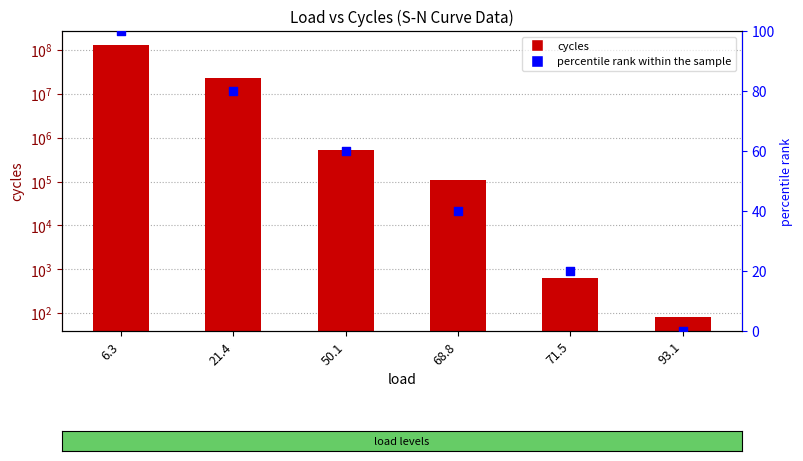

Is the value of cycles at 21.4 greater than the value of percentile rank within the sample at 71.5?

Yes